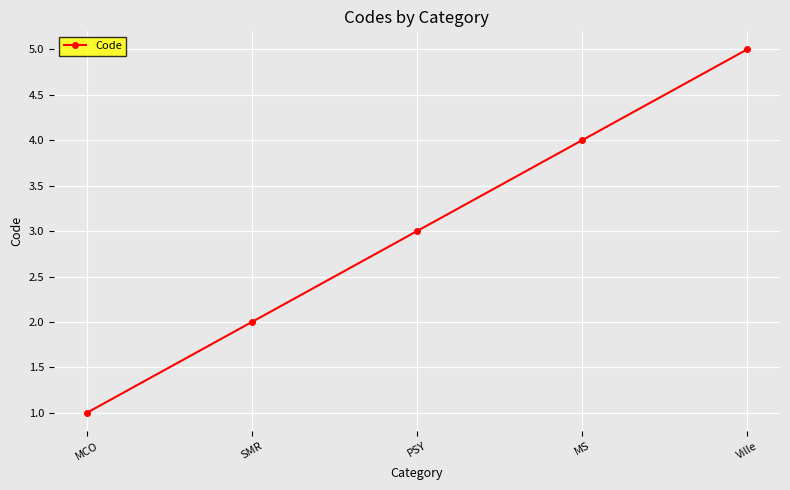

True or false: the data has more than 1 interior local peaks.

False